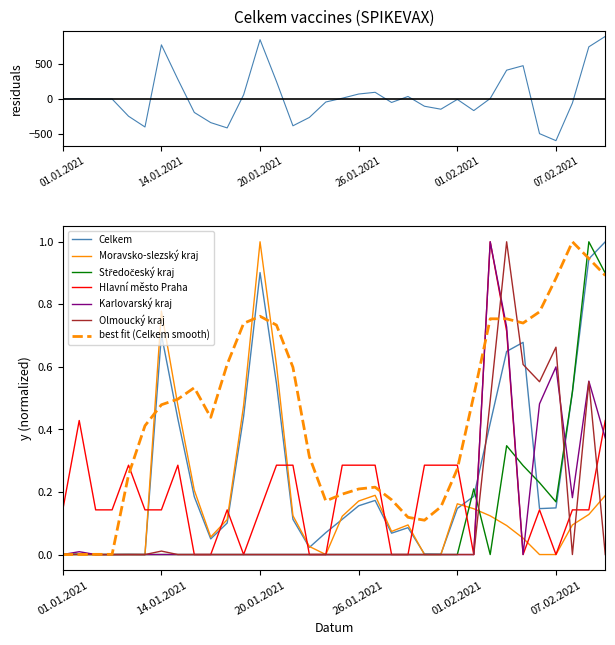

Which series has the widest spread of values?

Celkem